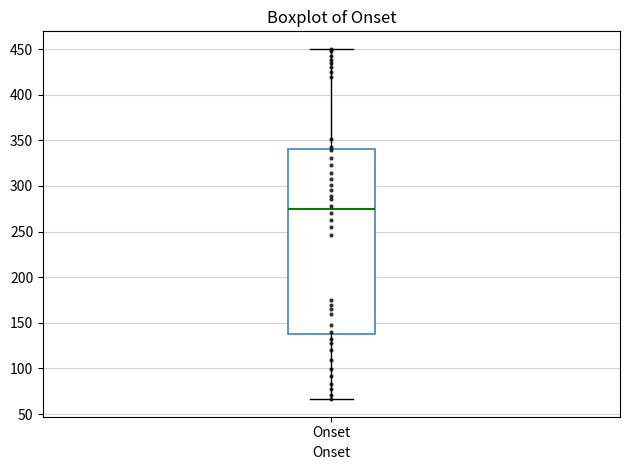

Read this box plot against the y-axis: the position of the median line, the range covered by the box, and the ends of both whiskers. The values are not printed on the chart, so give them approximately, as read against the axis.

median 275, box 140 to 340, whiskers 65 to 450